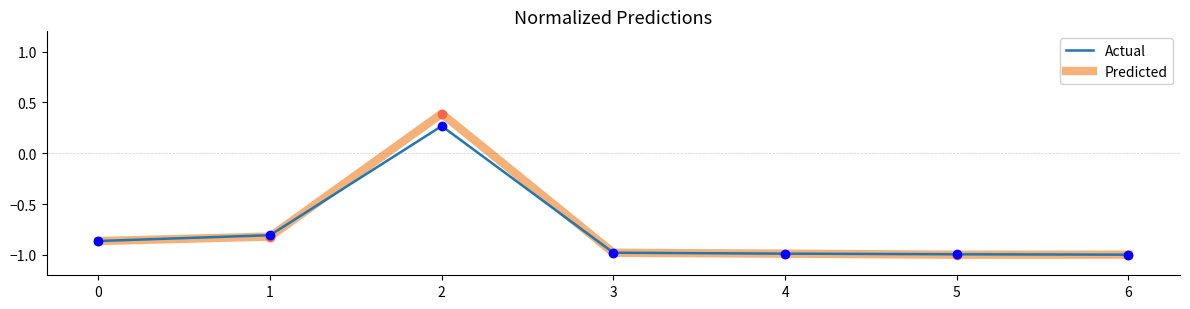

What is the approximate value of Predicted at 1?

-0.8